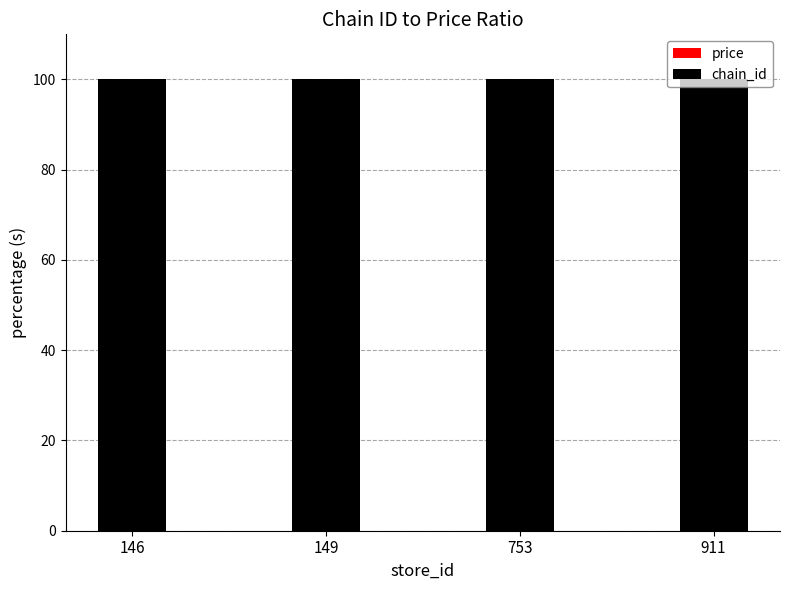

Which series has the widest spread of values?

price